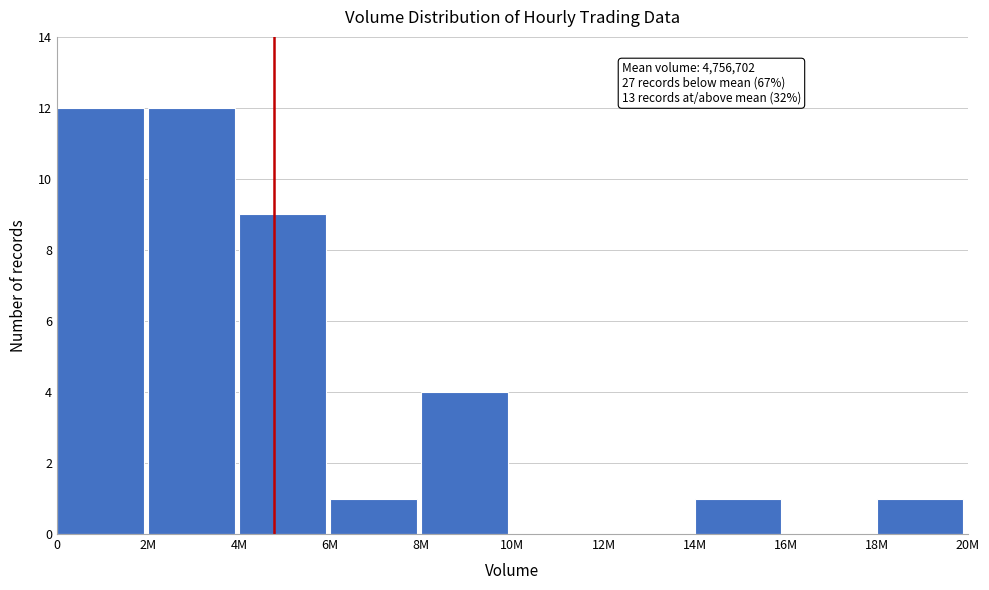

Reading left to right, transcribe all the data shown in this chart.

0=12	2M=12	4M=9	6M=1	8M=4	10M=0	12M=0	14M=1	16M=0	18M=1